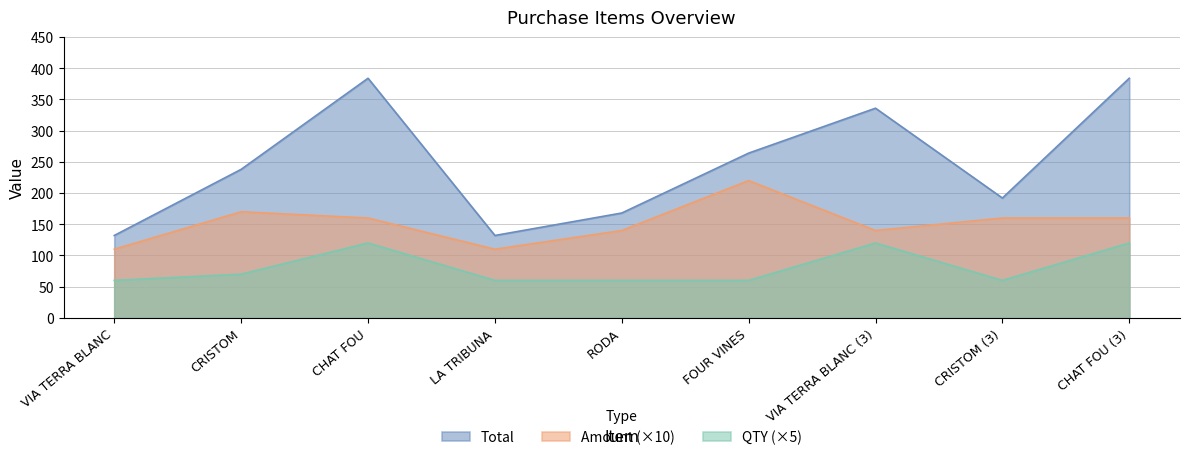

Is the value of Total at CRISTOM (3) greater than the value of Amount at LA TRIBUNA?

Yes